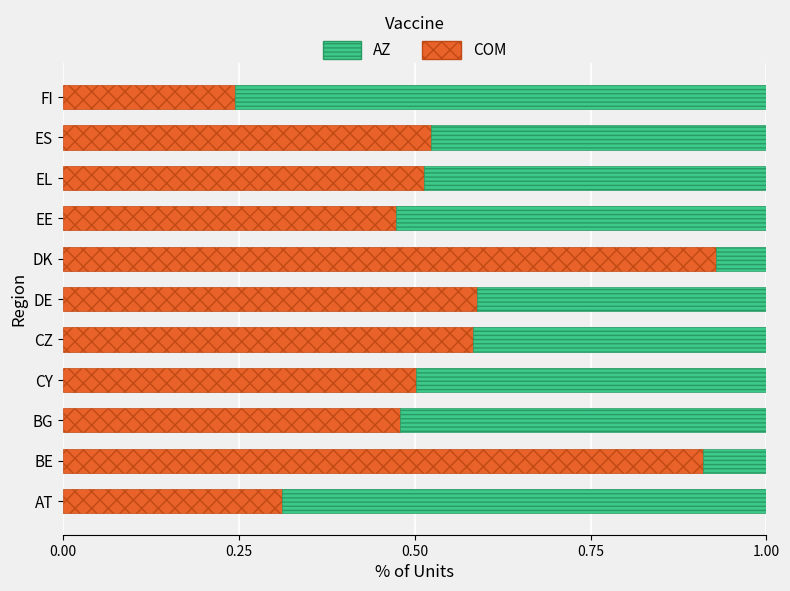

What is the total value across all series at DE?

1.0